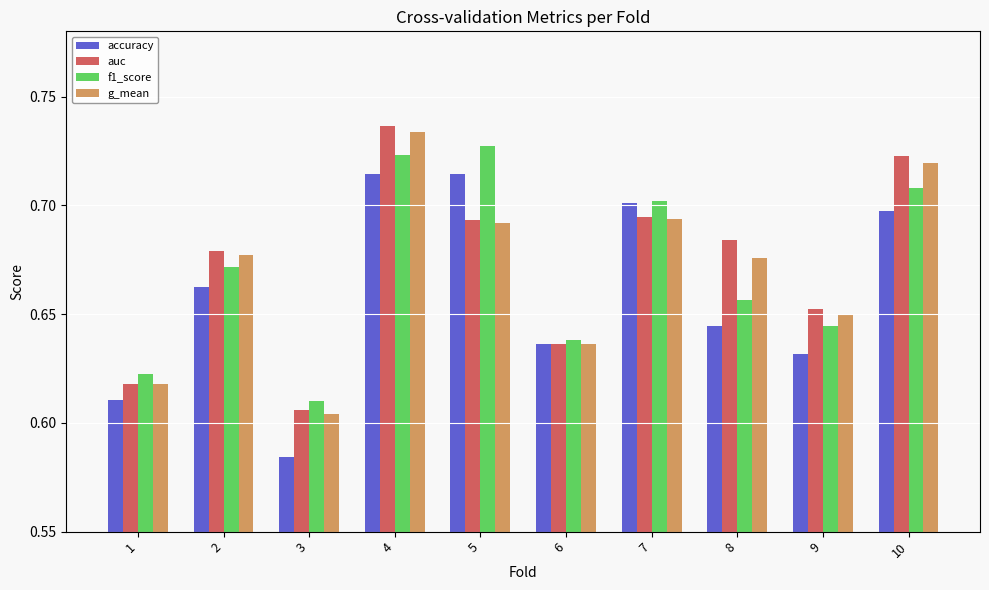

At which label does auc reach its peak?

4